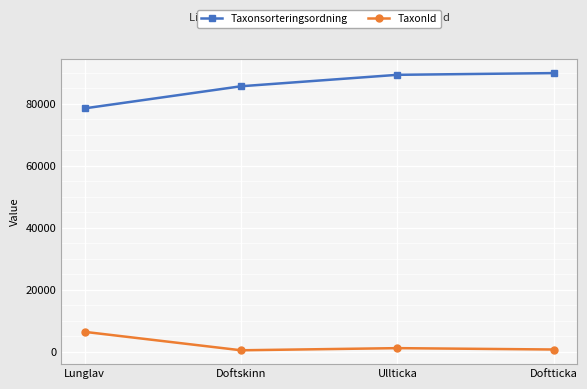

Does the chart have visible grid lines?

Yes